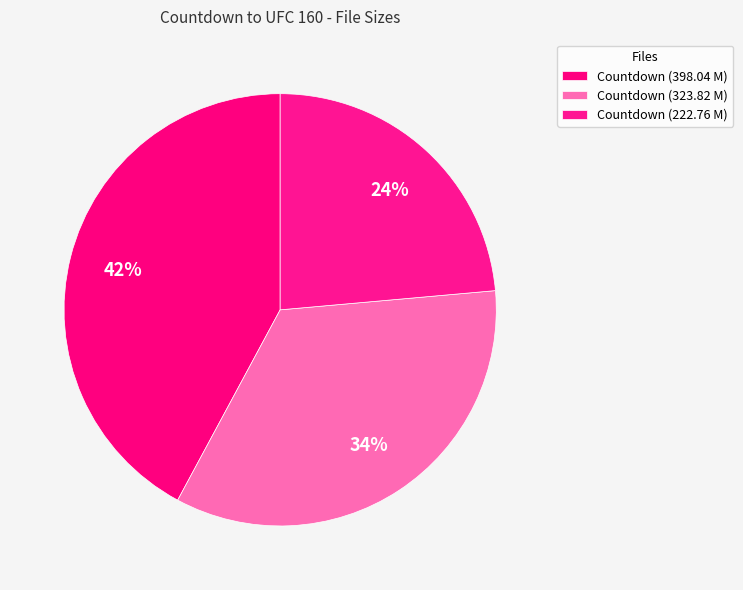

How many slices are in this pie chart?

3